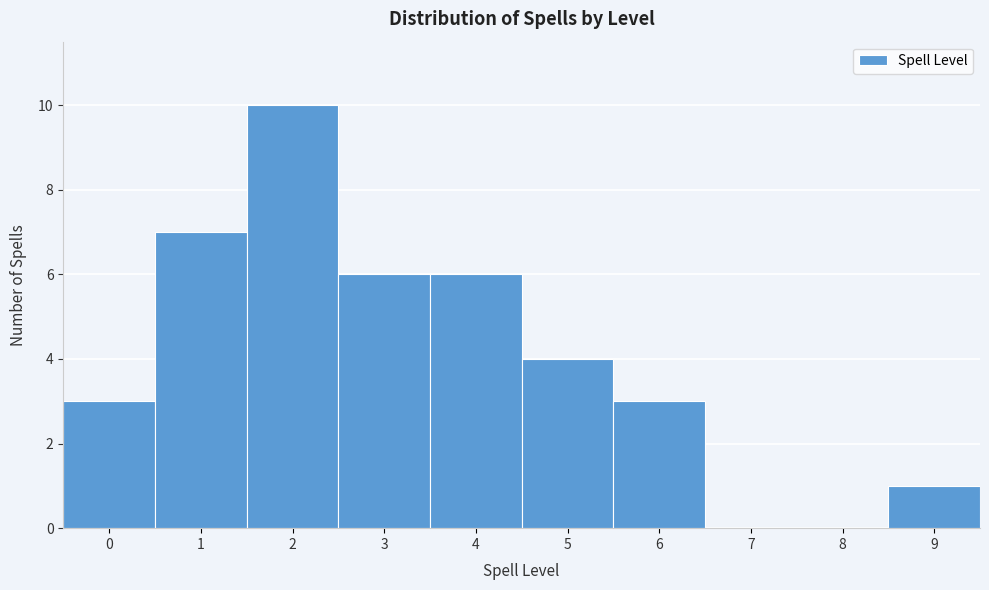

Reading left to right, transcribe this chart: for each bar, give the range it covers on the x-axis and its height. The values are not printed on the chart, so give them approximately, as read against the axis.

-0.5 to 0.5: 3
0.5 to 1.5: 7
1.5 to 2.5: 10
2.5 to 3.5: 6
3.5 to 4.5: 6
4.5 to 5.5: 4
5.5 to 6.5: 3
6.5 to 7.5: 0
7.5 to 8.5: 0
8.5 to 9.5: 1